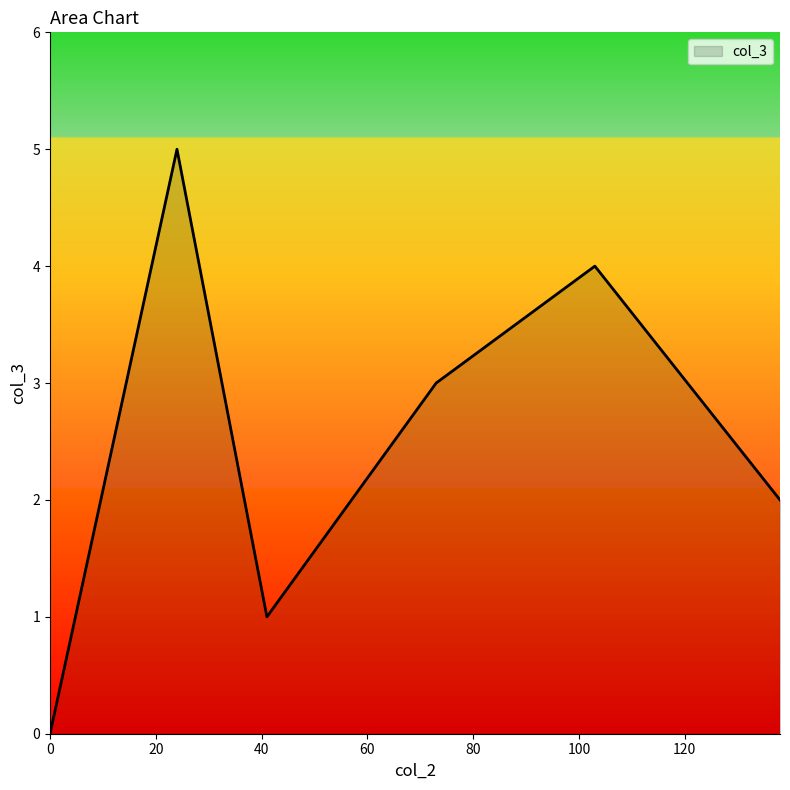

What is the maximum value shown in the chart?

5